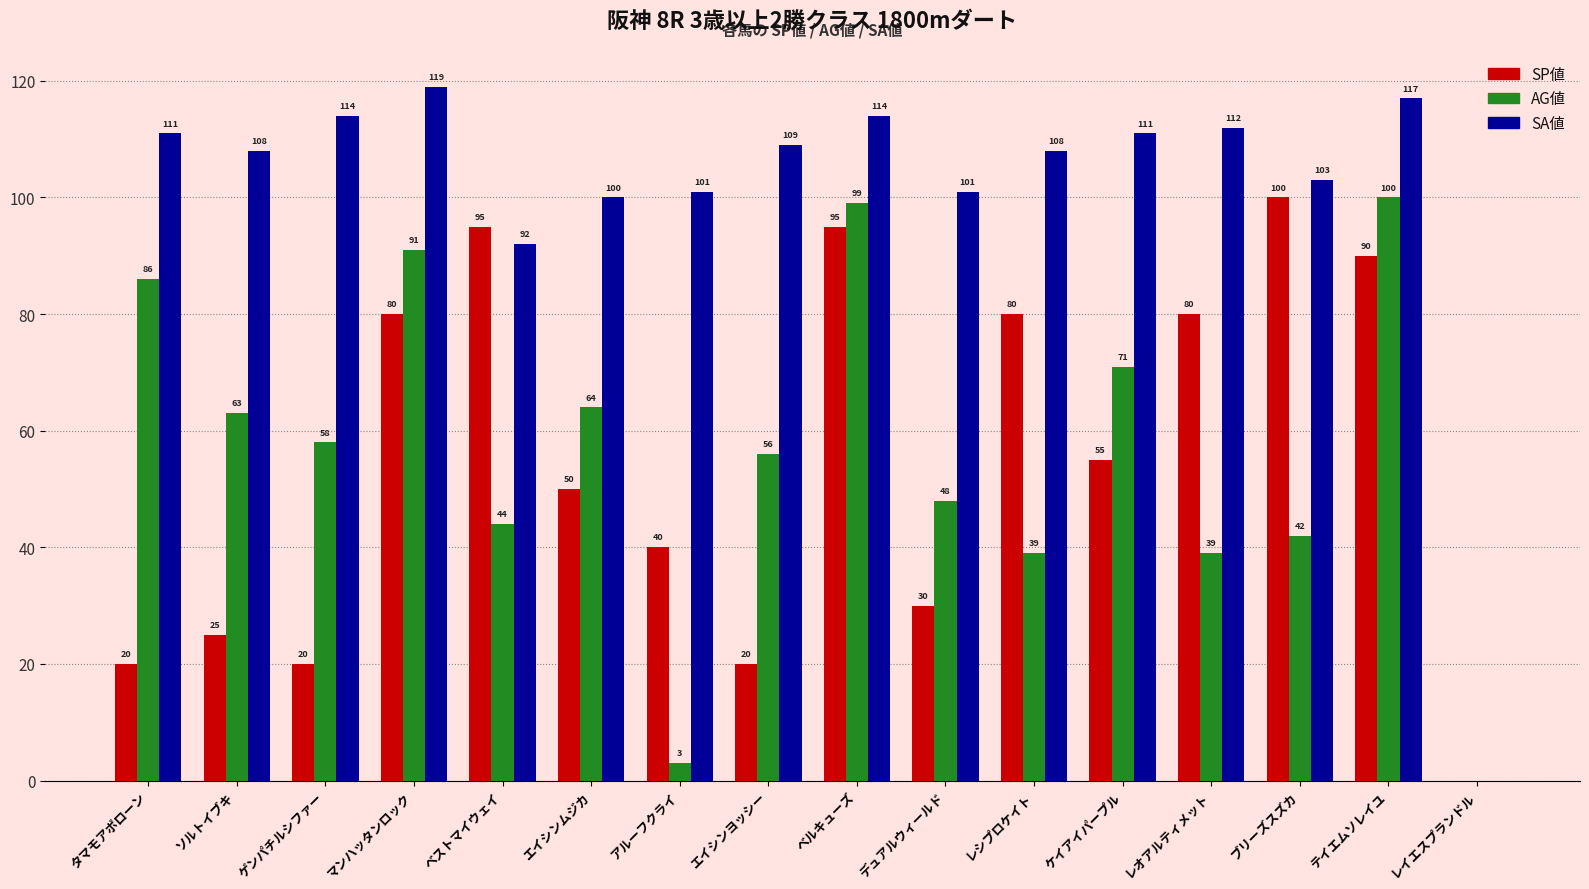

The value of SP値 at レイエスプランドル is -37. True or false?

False